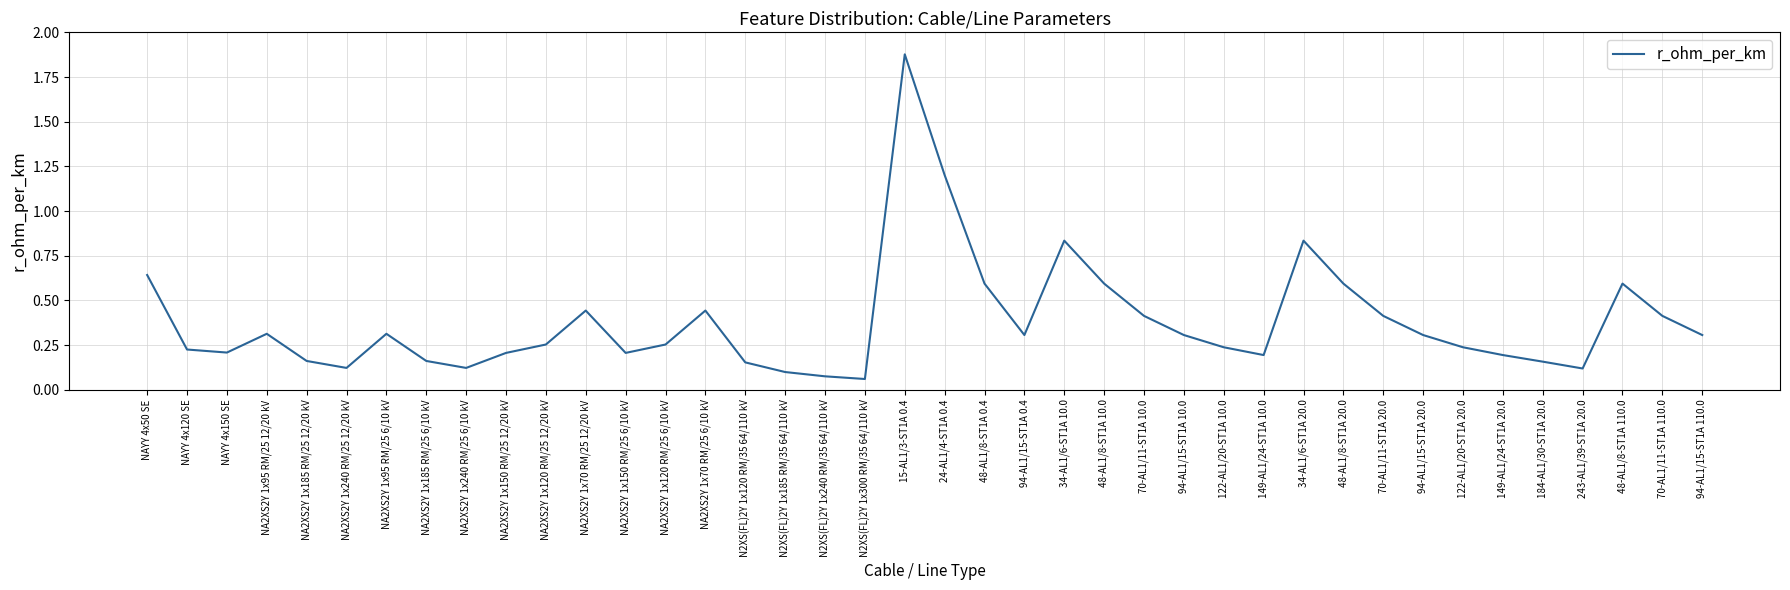

Which label corresponds to the largest value in the chart?

15-AL1/3-ST1A 0.4